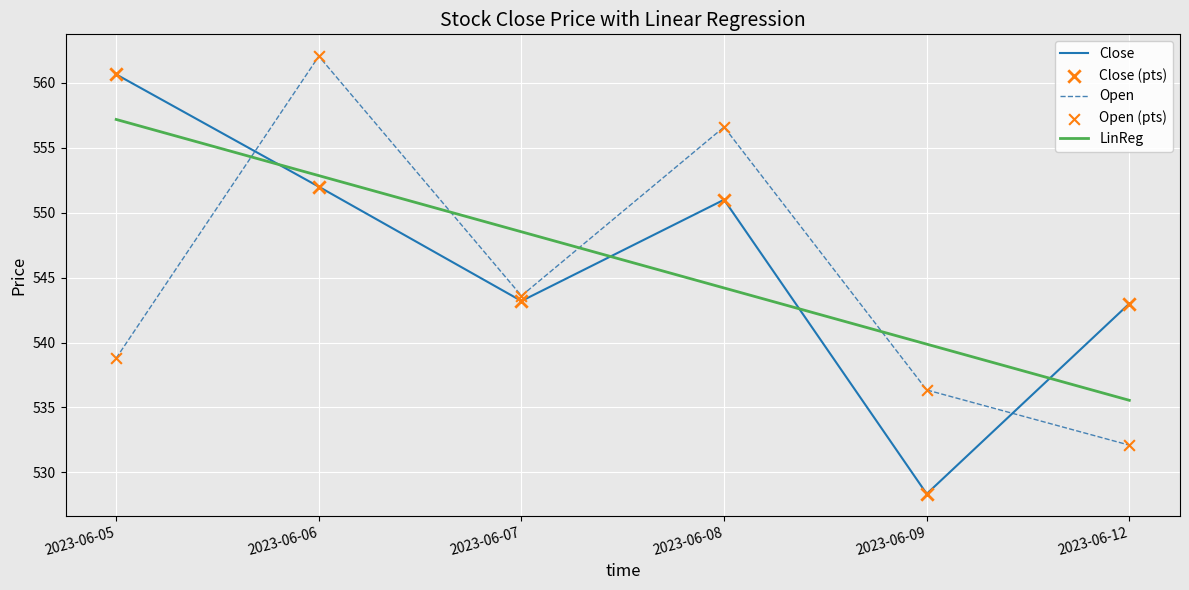

What is the total value across all series at 2023-06-12?

1610.7